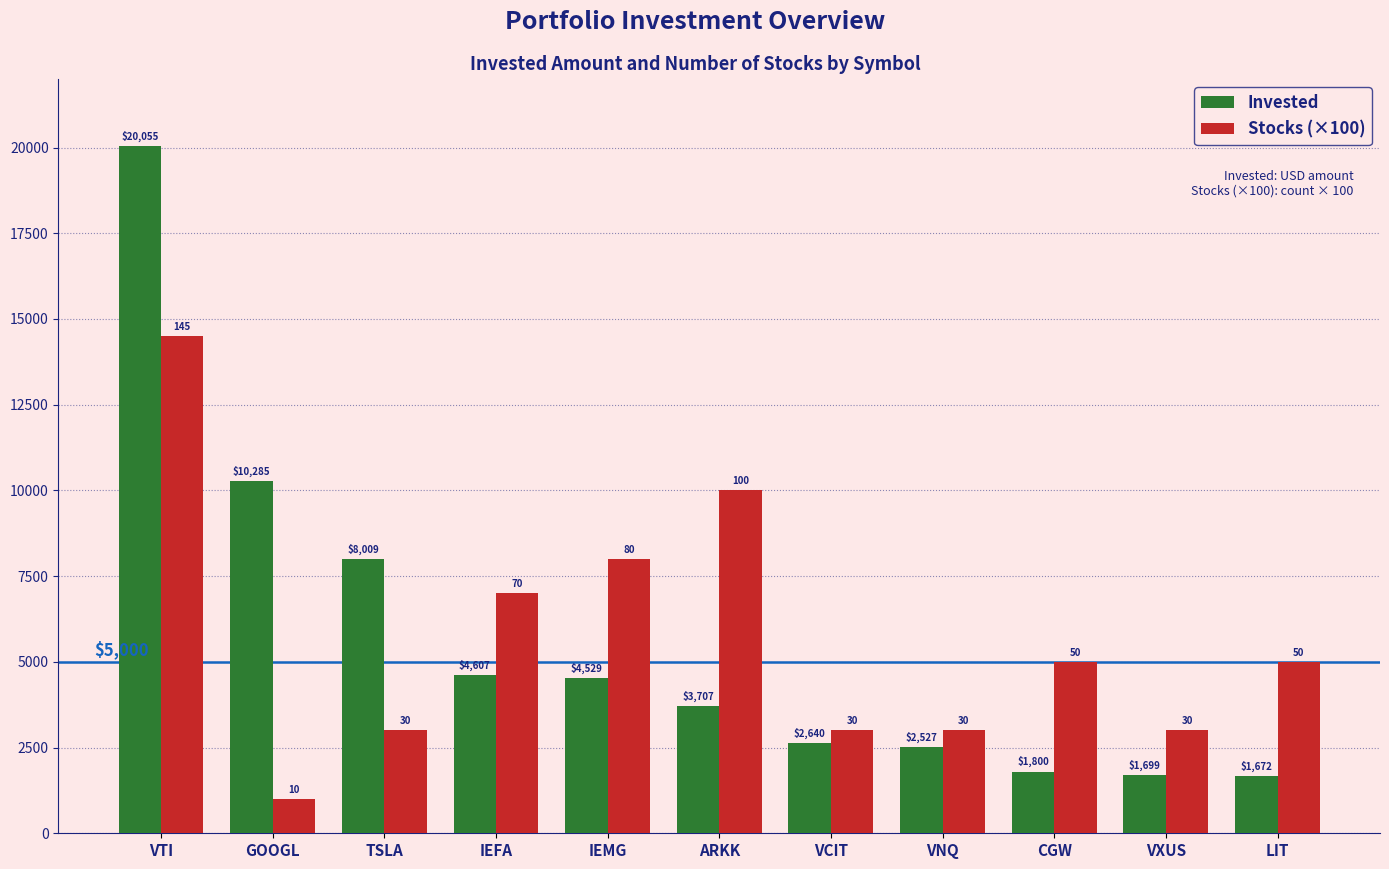

At how many categories does at least one series exceed 15183?

1